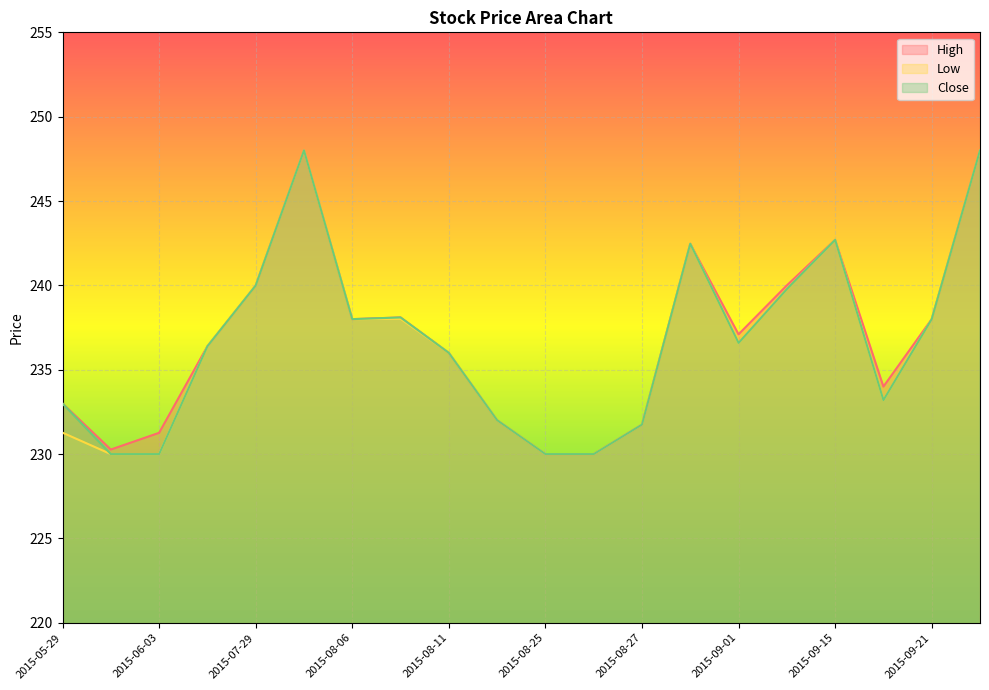

What position from the right is 2015-09-16?

3